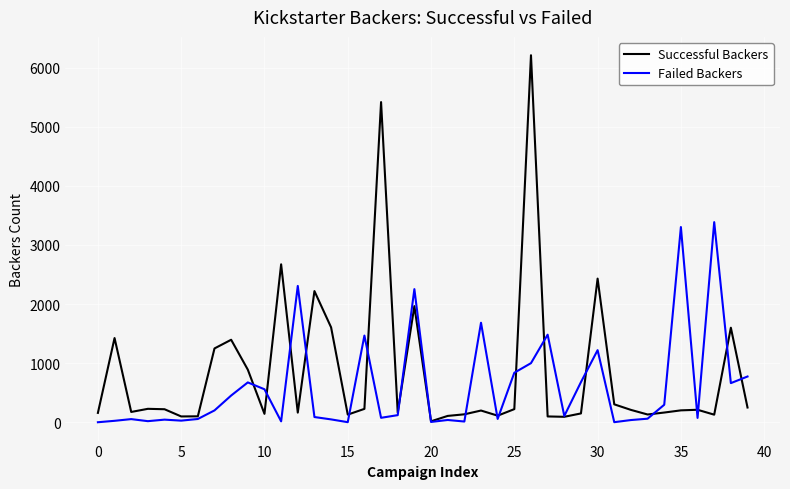

What is the maximum value shown in the chart?

6212